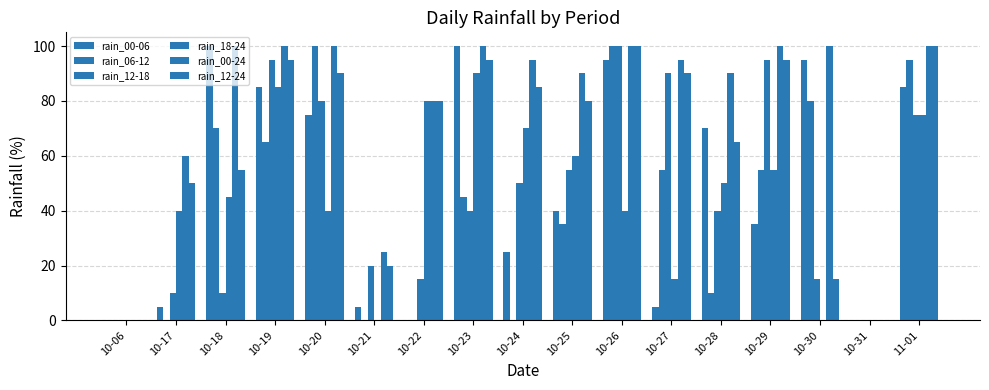

What is the sum of the rain_00-24 values at 10-19 and 10-27?

195